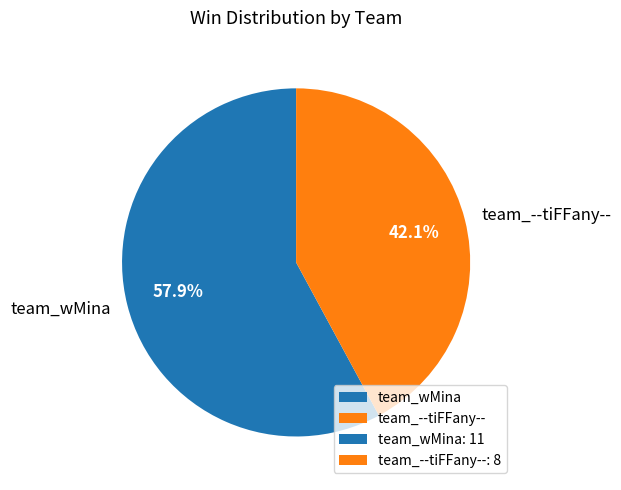

How many segments does this pie chart have?

2